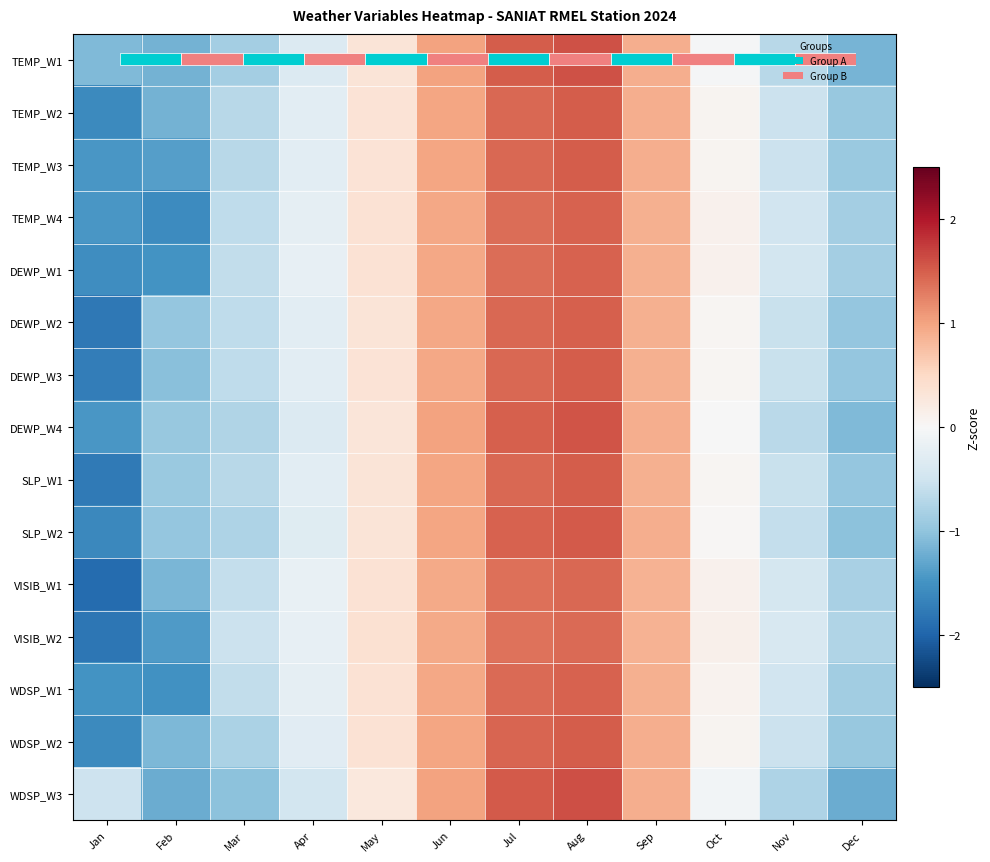

True or false: DEWP_W1 has a value of 1.5 at Aug.

True